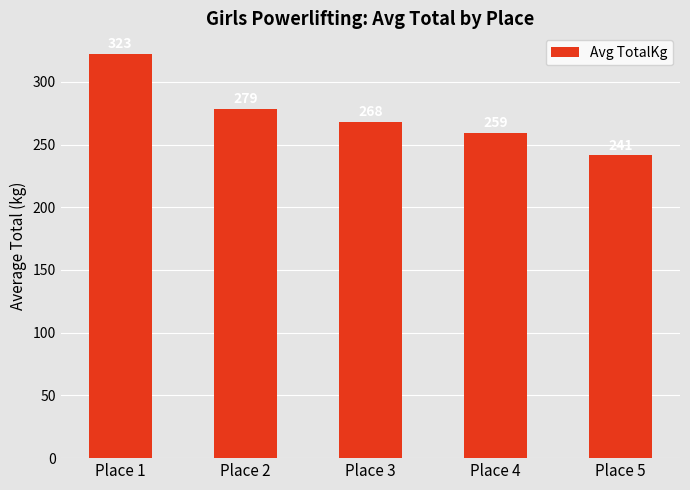

Rank the categories by value from highest to lowest.

Place 1, Place 2, Place 3, Place 4, Place 5